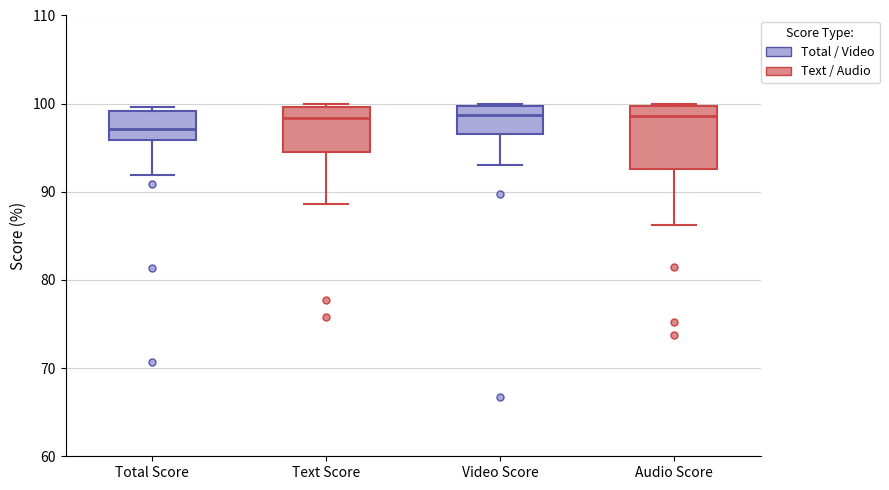

Reading left to right, read every box against the y-axis: the position of its median line, the range the box covers, and the ends of its whiskers. The values are not printed on the chart, so give them approximately, as read against the axis.

Total Score: median 97, box 96 to 99, whiskers 92 to 100
Text Score: median 98, box 94 to 100, whiskers 89 to 100 (just above the box's upper edge)
Video Score: median 99, box 97 to 100, whiskers 93 to 100
Audio Score: median 99, box 93 to 100, whiskers 86 to 100